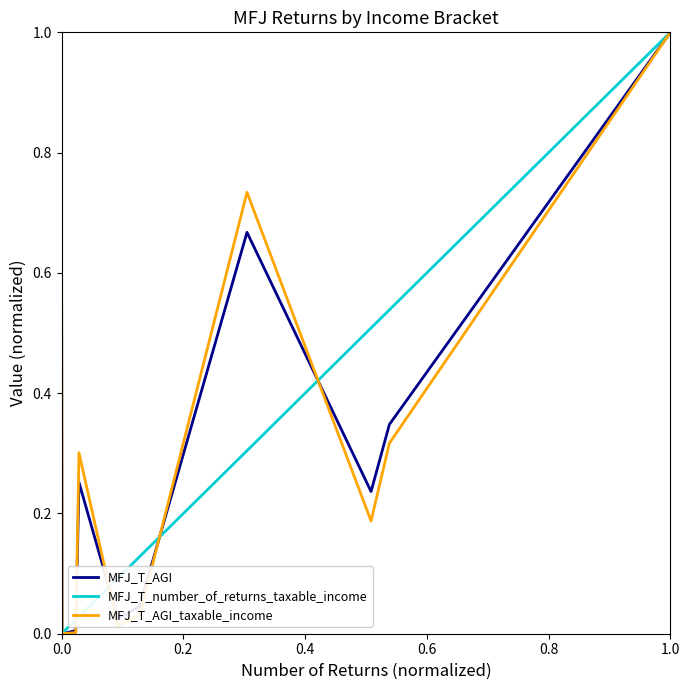

Is this an area chart (filled region under the line)?

No